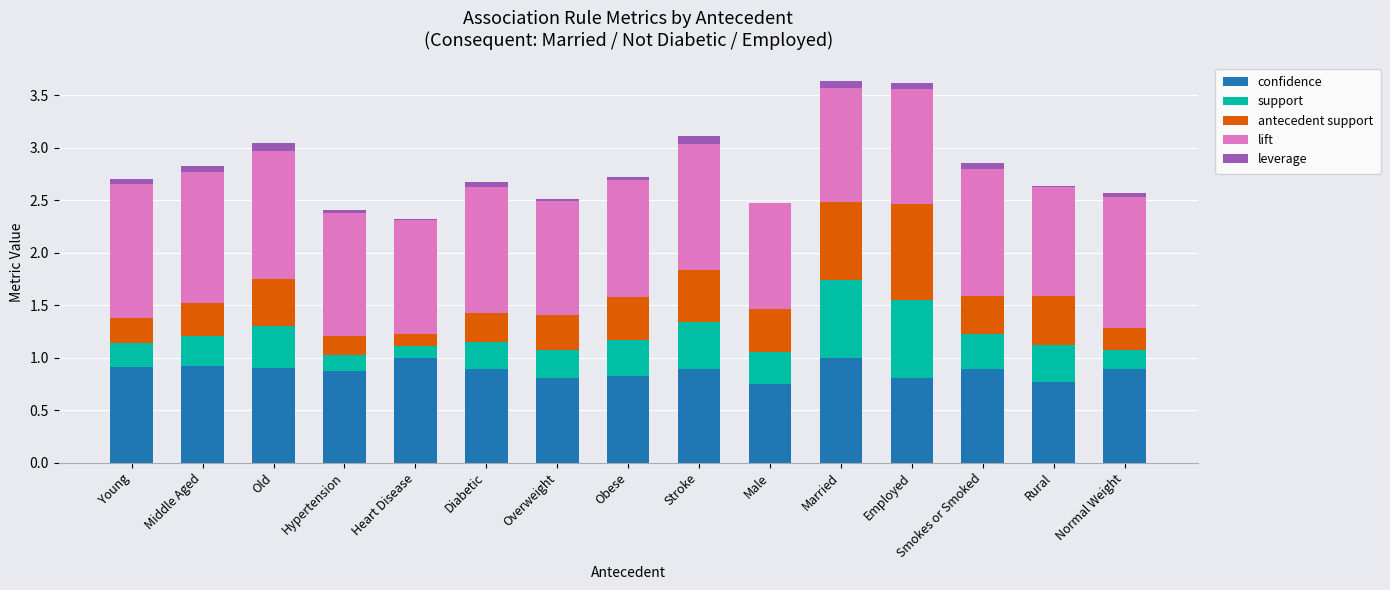

Is it true that confidence equals 0.3 at Old?

False